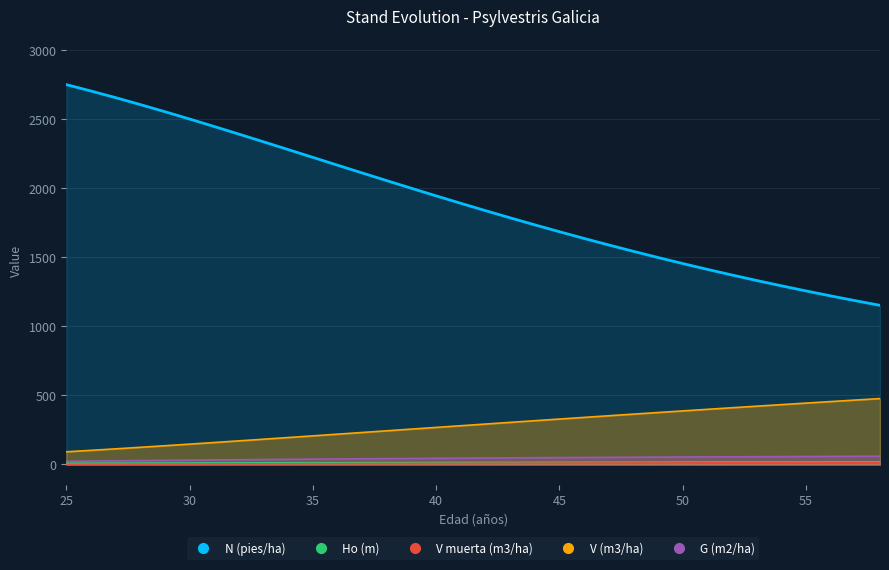

Between 26 and 54, which series saw the biggest shift?

N (pies/ha)